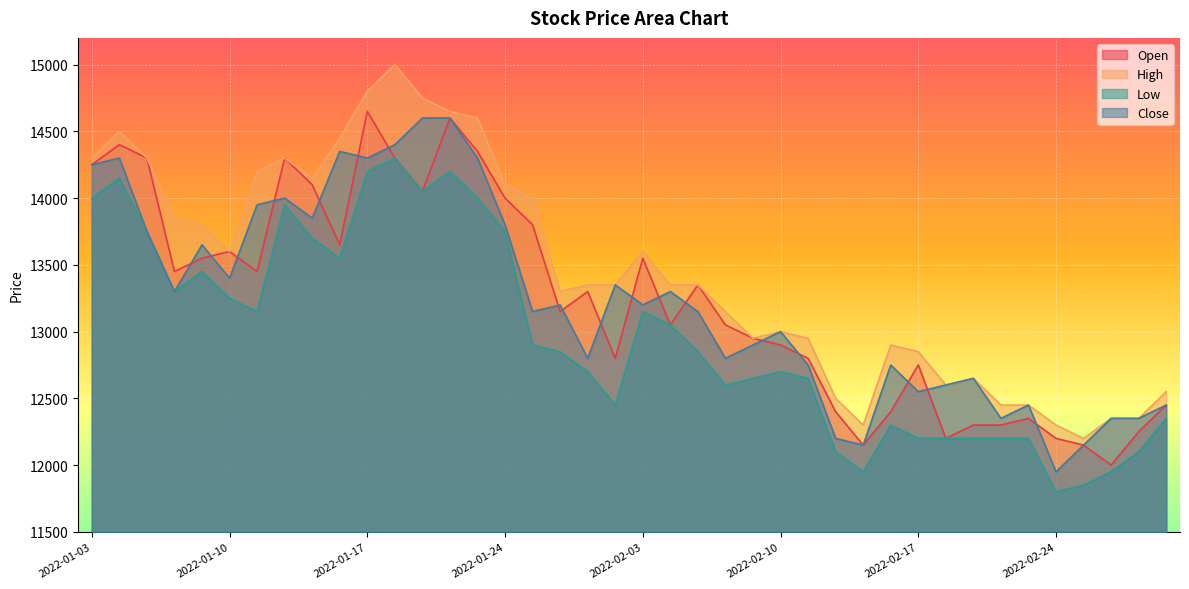

At which category is the sum across all series the highest?

2022-01-20